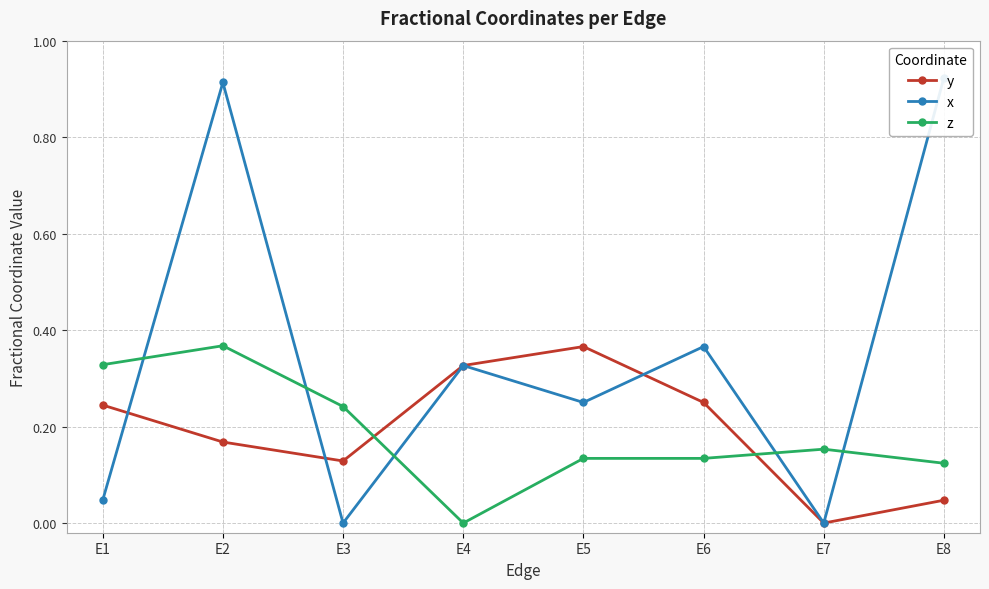

Count the number of categories in the chart.

8